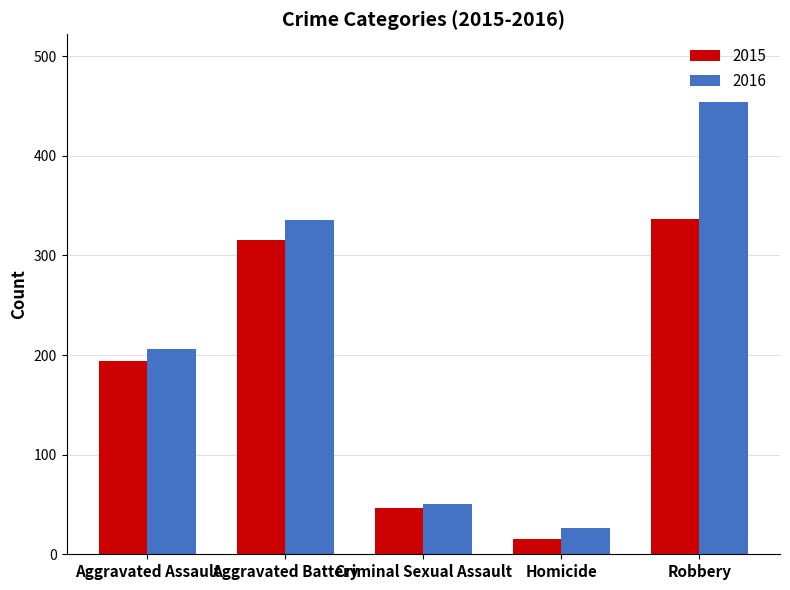

How many bars are there in total?

10